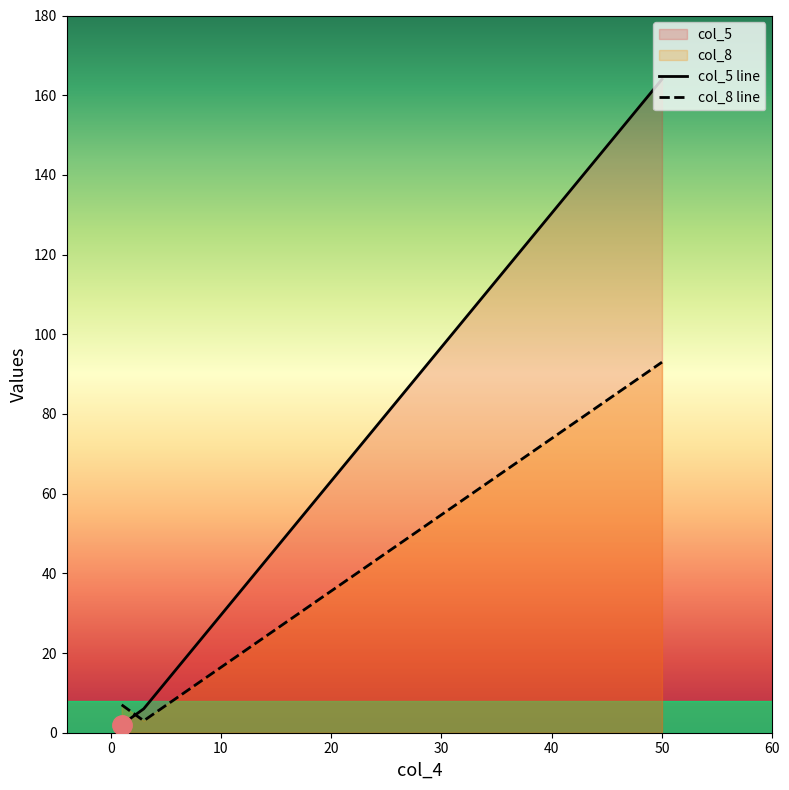

What is the difference between the highest and lowest values at 50?

71